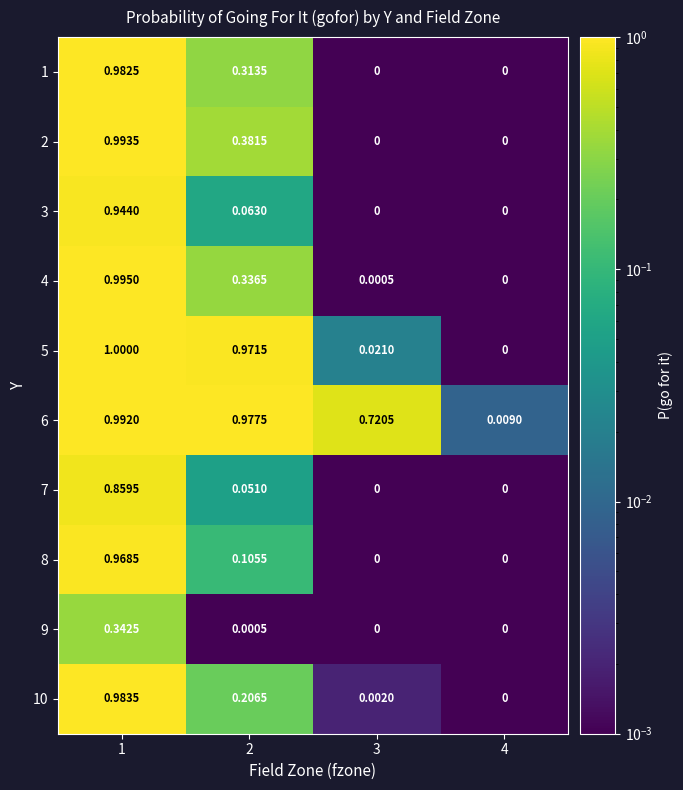

How many categories are shown in the chart?

4